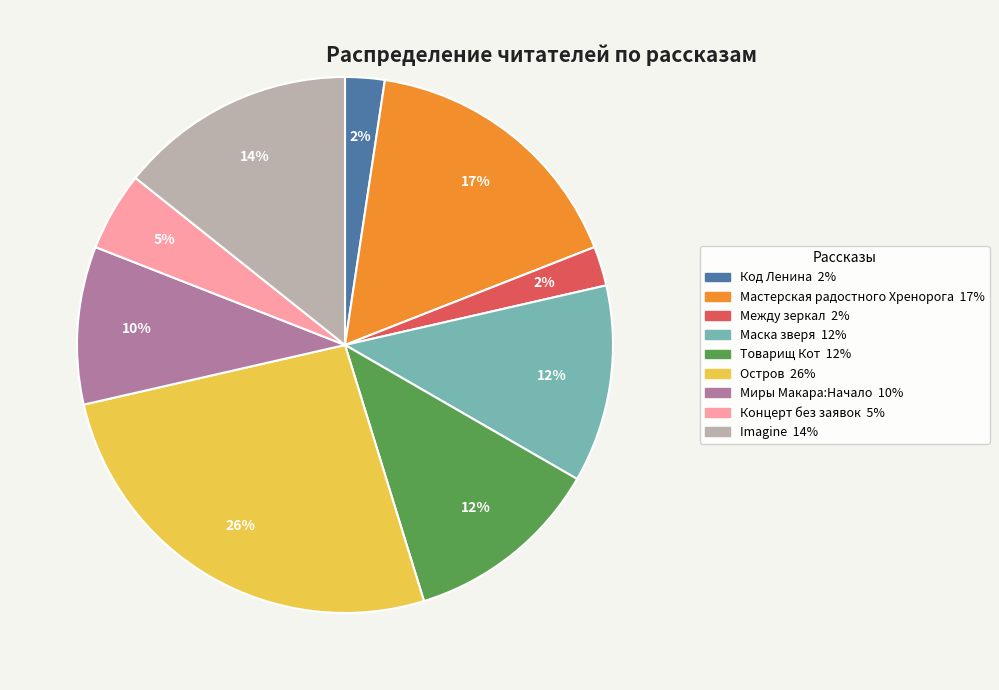

To the nearest percent, what is the average slice percentage?

11%